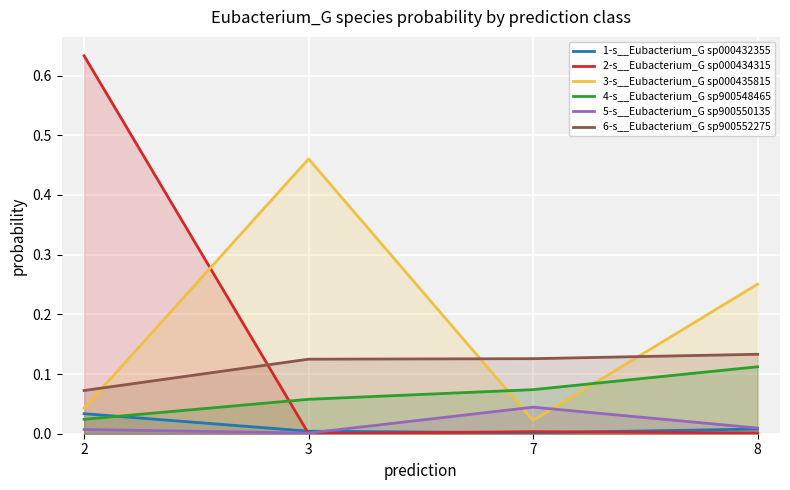

True or false: 2-s__Eubacterium_G sp000434315 has more than 1 points higher than both neighbors.

False